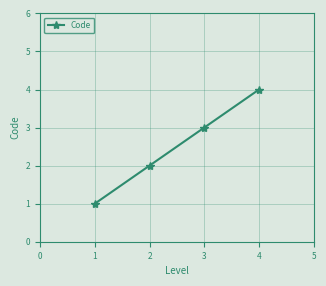

What is the maximum value shown in the chart?

4